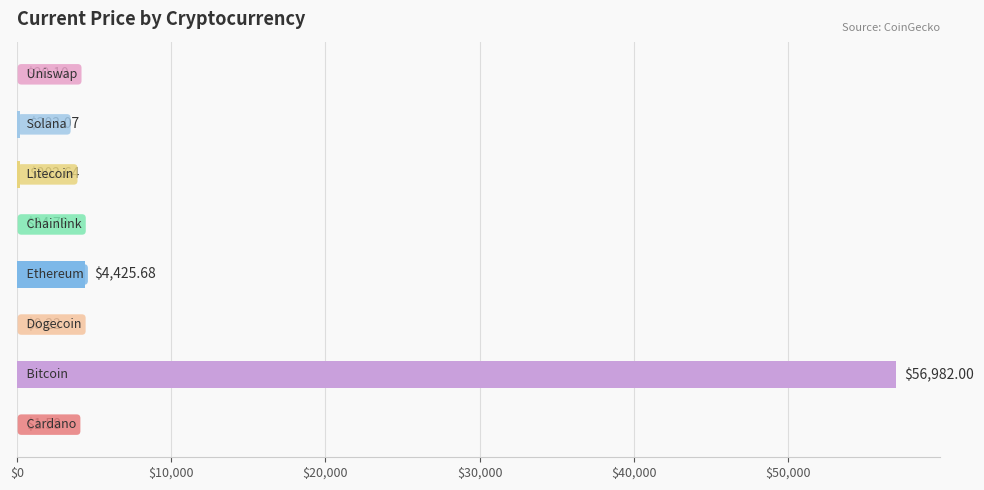

What is the sum of all values?

61860.1